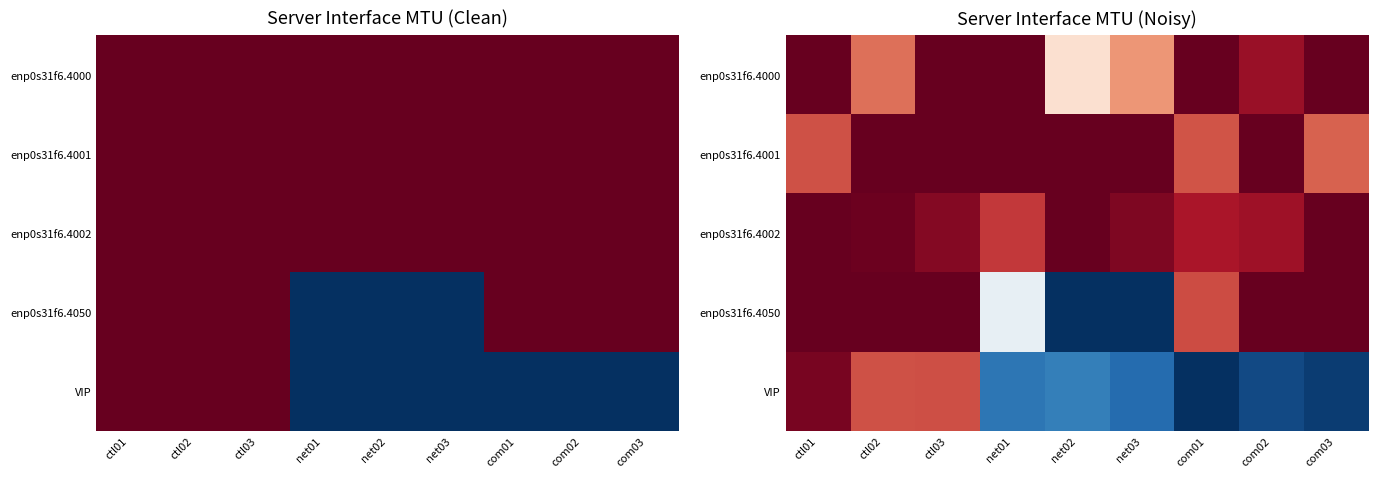

Which has a higher value, ctl03 or ctl01?

ctl03